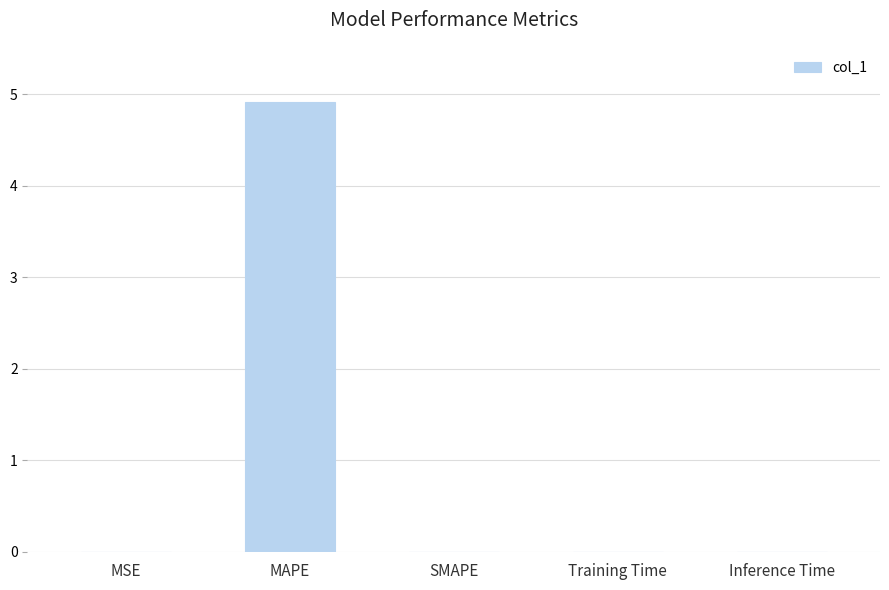

What is the average value?

1.0